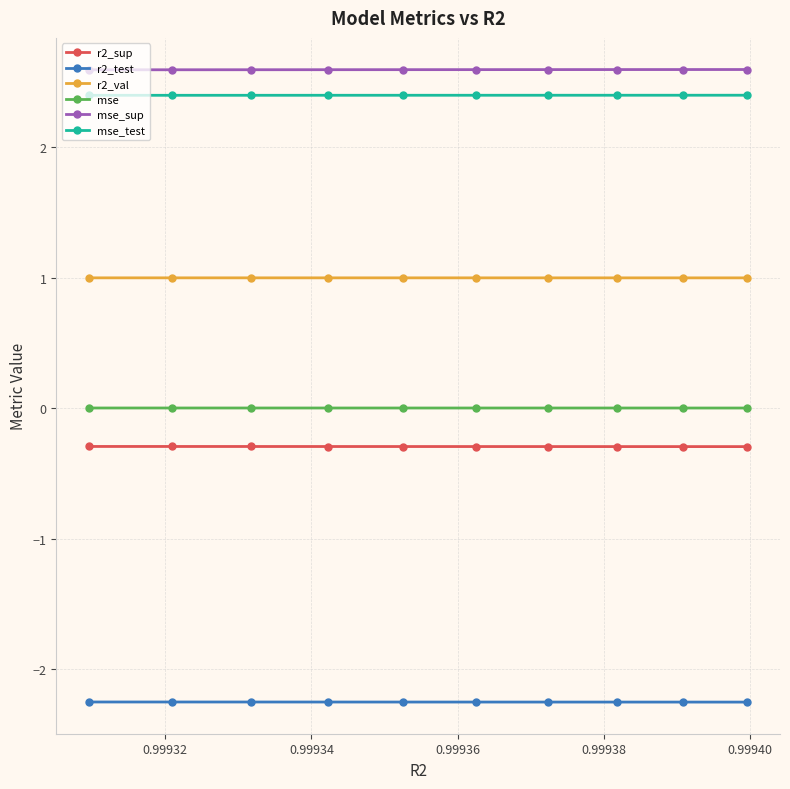

True or false: mse_test and r2_val intersect in this chart.

False